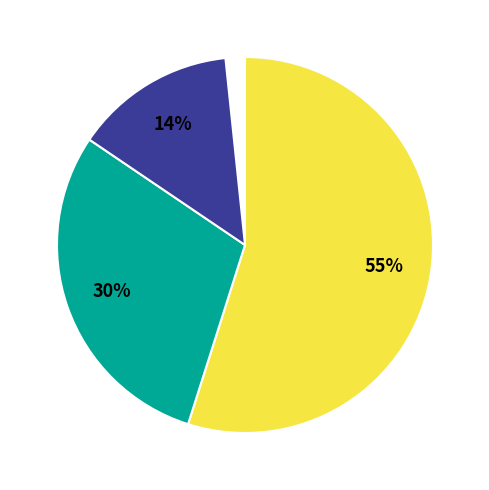

To the nearest percent, what is the difference between the largest and smallest slice percentages?

42%